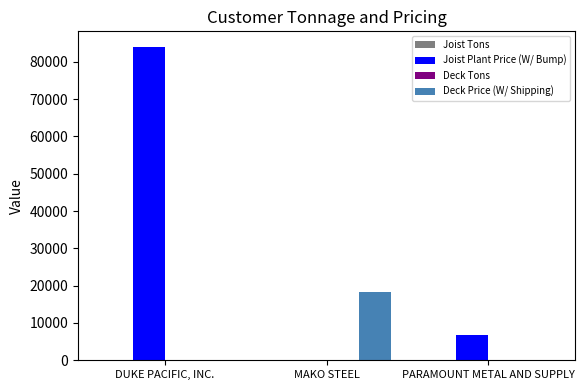

Between MAKO STEEL and PARAMOUNT METAL AND SUPPLY, which series saw the biggest shift?

Deck Price (W/ Shipping)